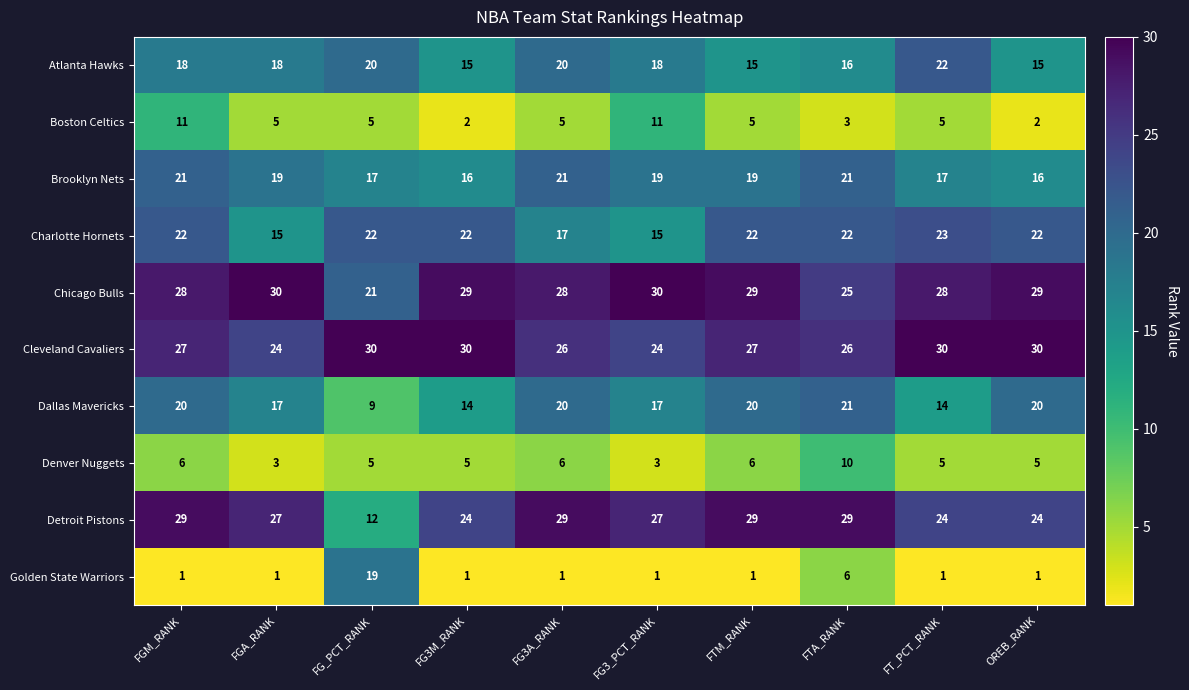

What is the sum of the Boston Celtics values at FG3M_RANK and FG3A_RANK?

7